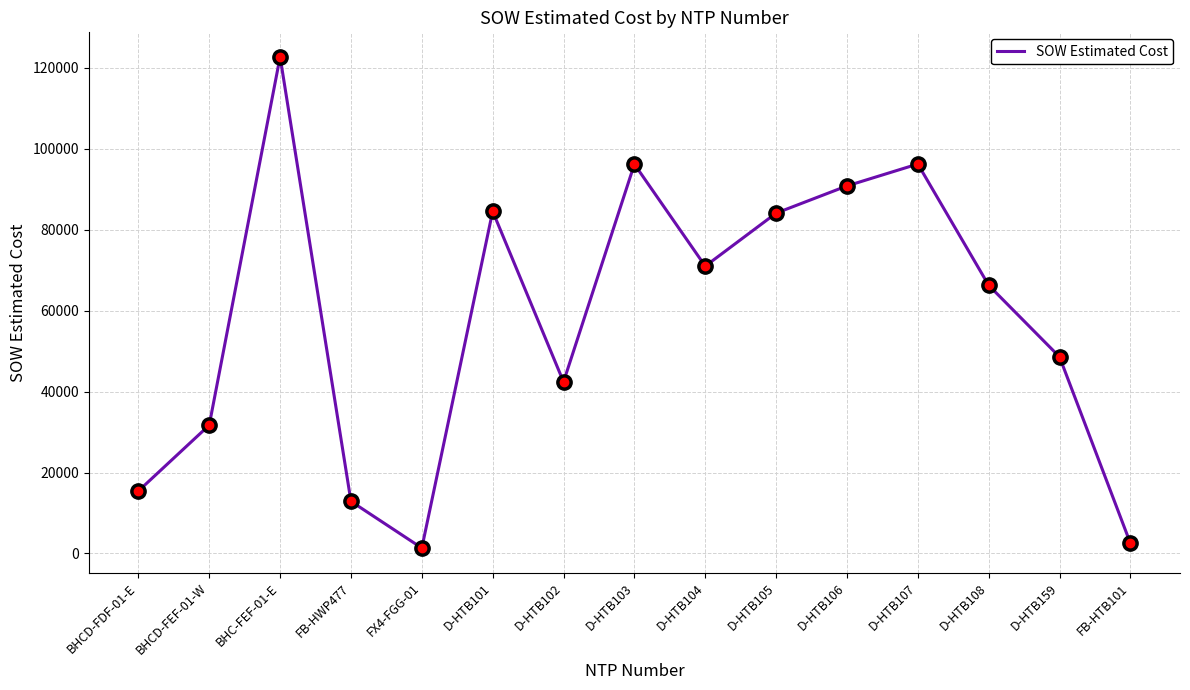

Which has a higher value, D-HTB107 or BHCD-FDF-01-E?

D-HTB107